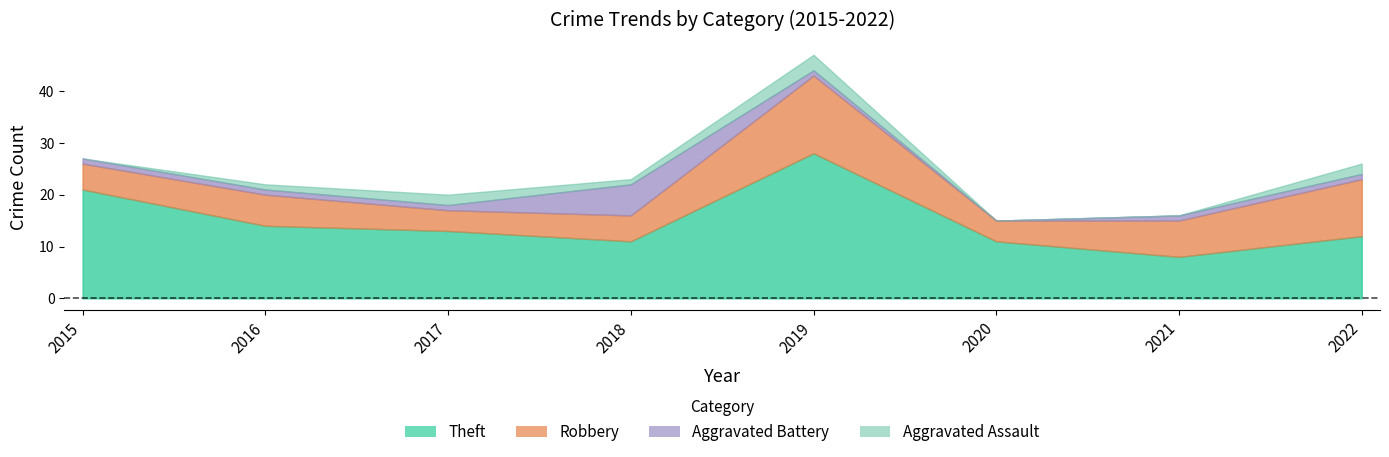

Is the value of Robbery at 2018 greater than the value of Aggravated Battery at 2015?

Yes